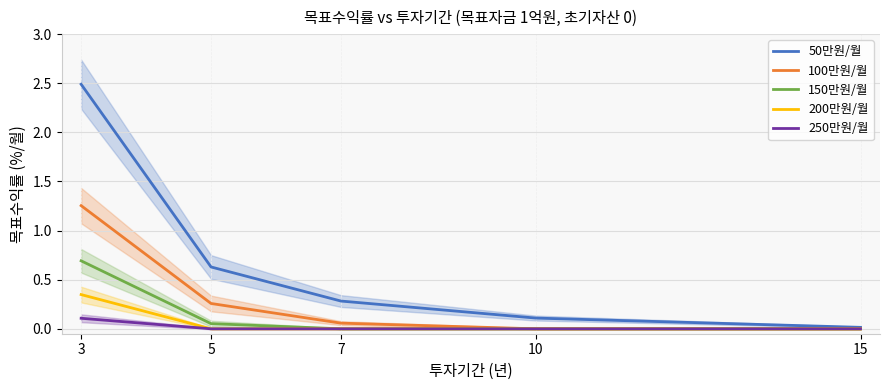

At how many categories does at least one series exceed 0?

5